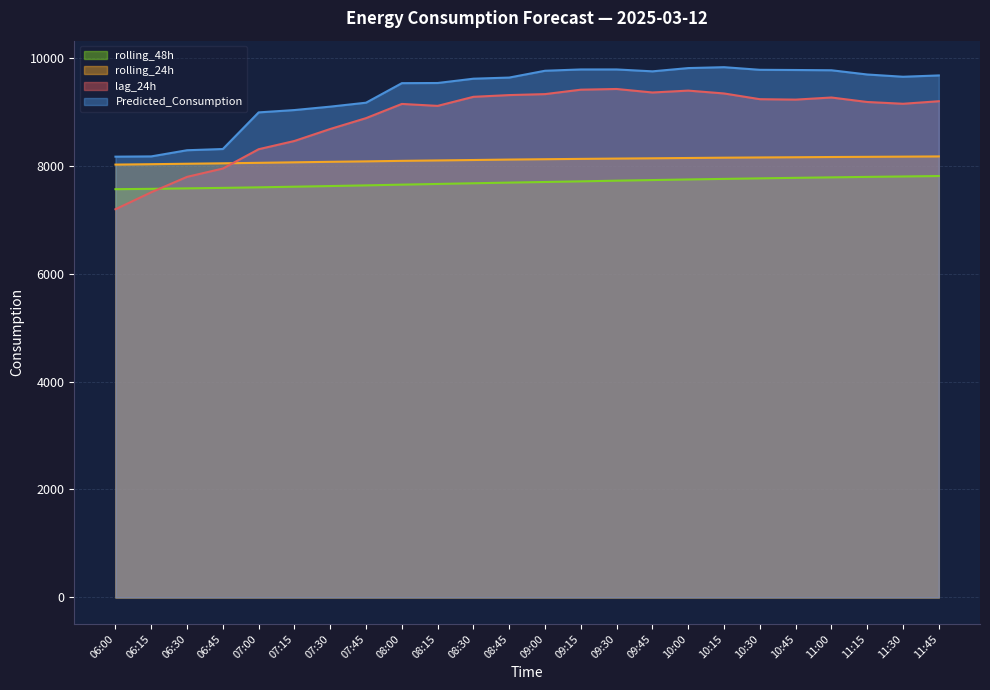

What is the value of the Predicted_Consumption point at the 3rd from the left?

8284.2